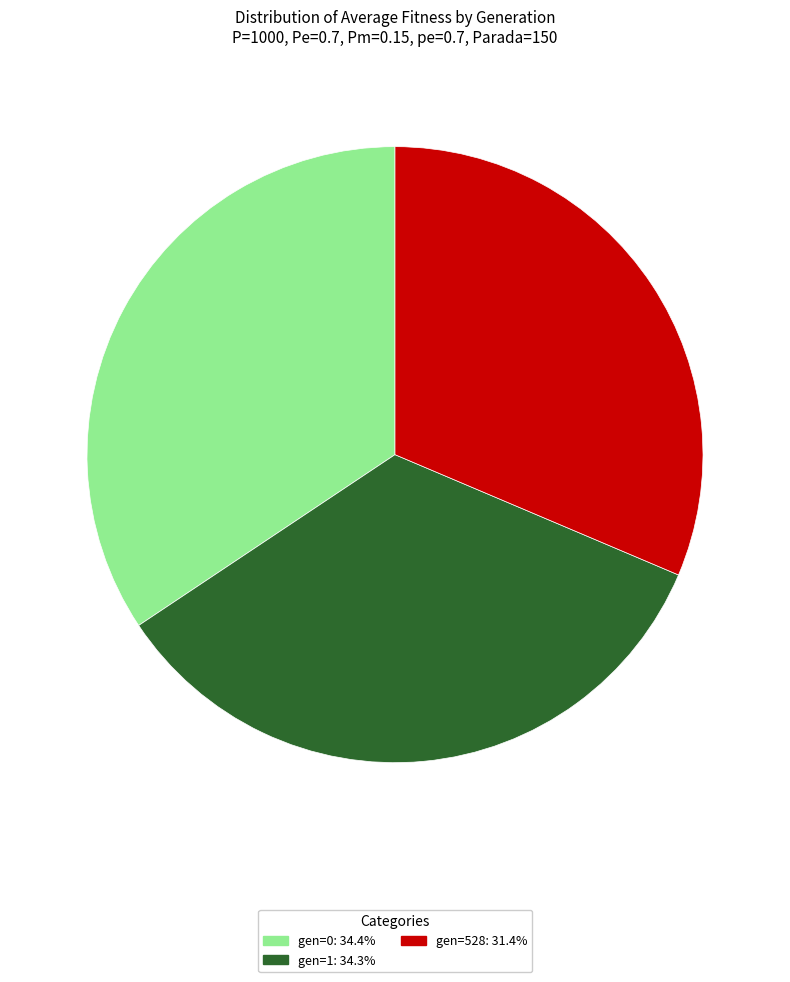

What is the ratio of the value at gen=0 to the value at gen=1?

1.0